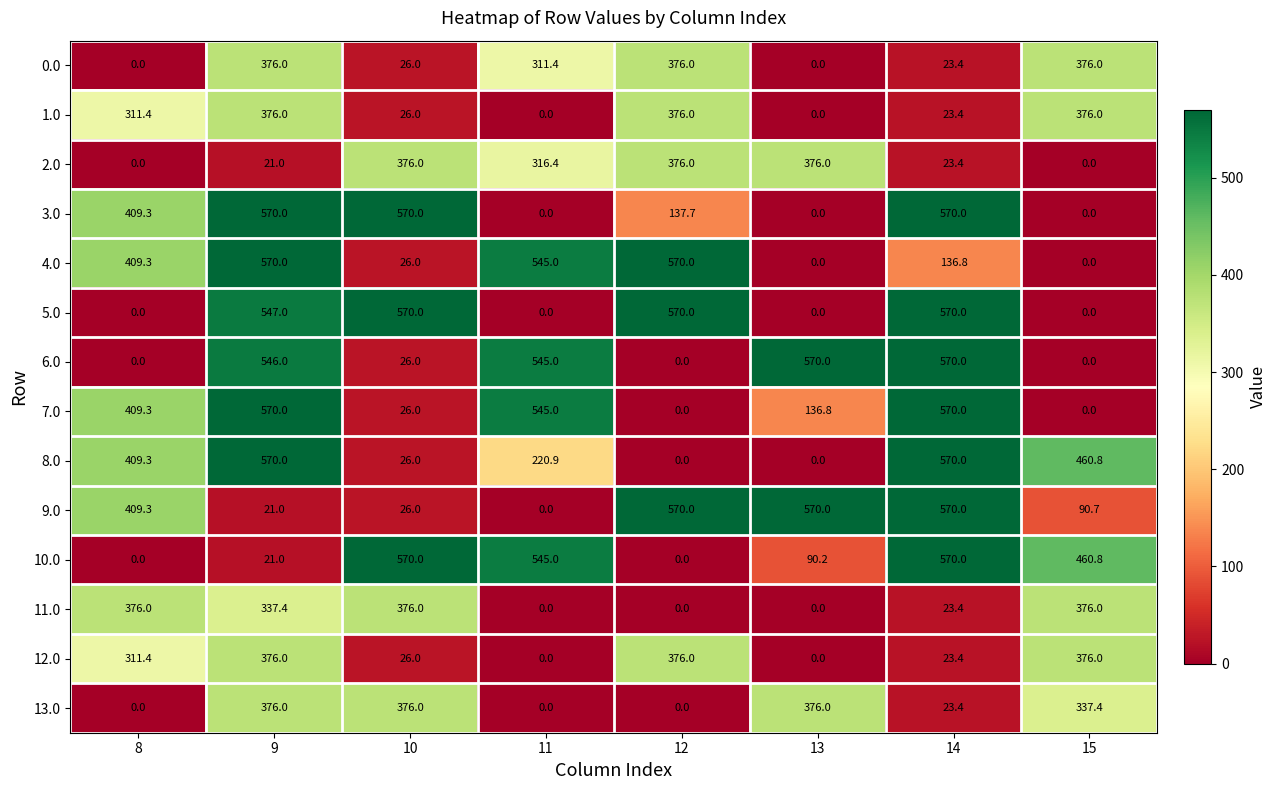

At which category is the sum across all series the highest?

9